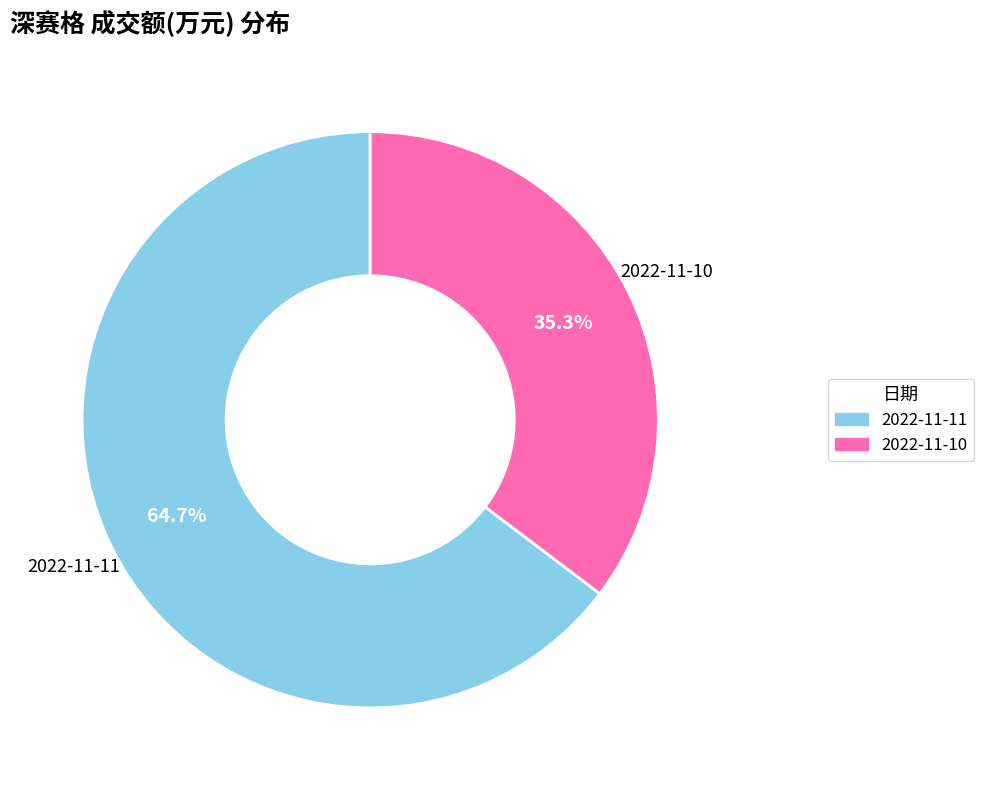

How many slices are in this pie chart?

2